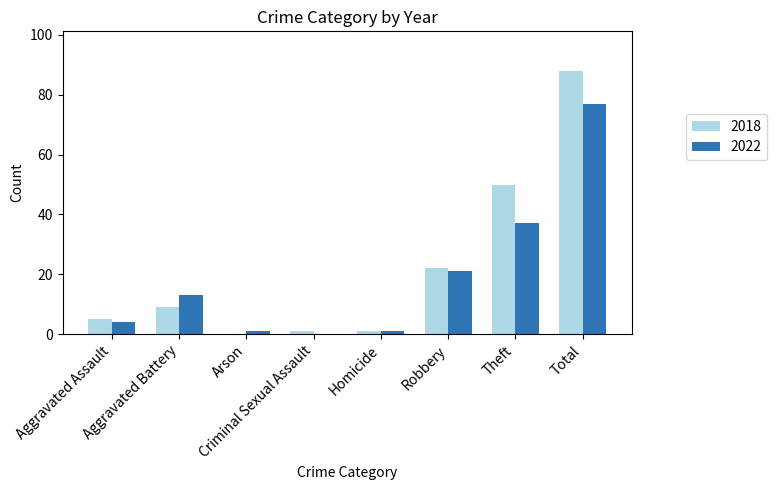

True or false: 2022 has a value of 0 at Criminal Sexual Assault.

True